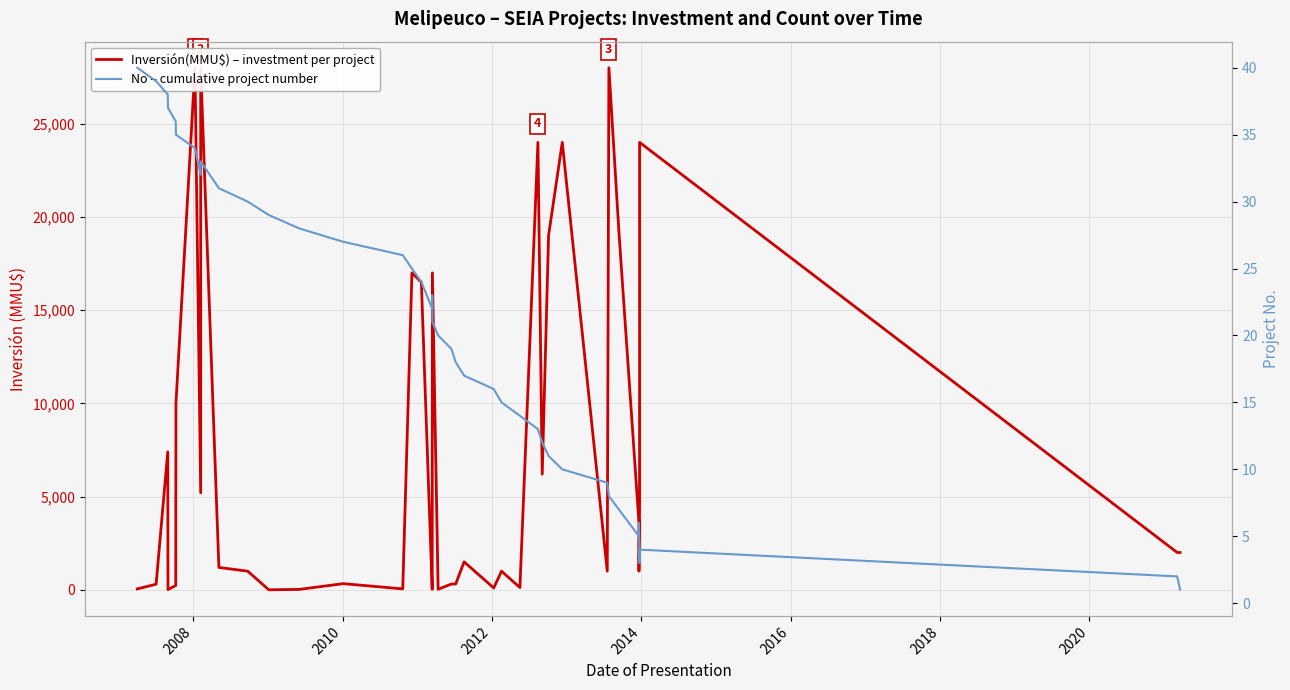

The value of No – cumulative project number at 9 is 19. True or false?

False